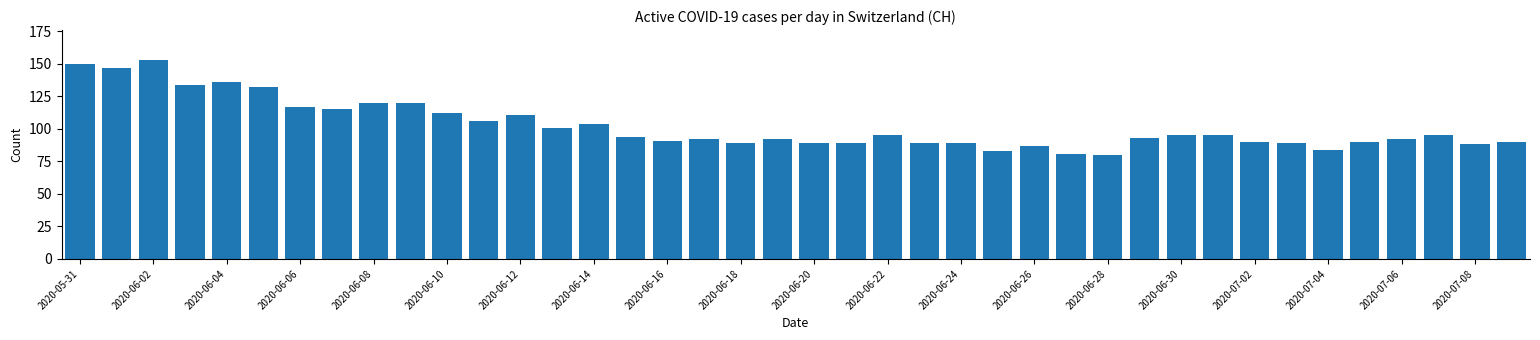

What is the greatest value displayed?

153